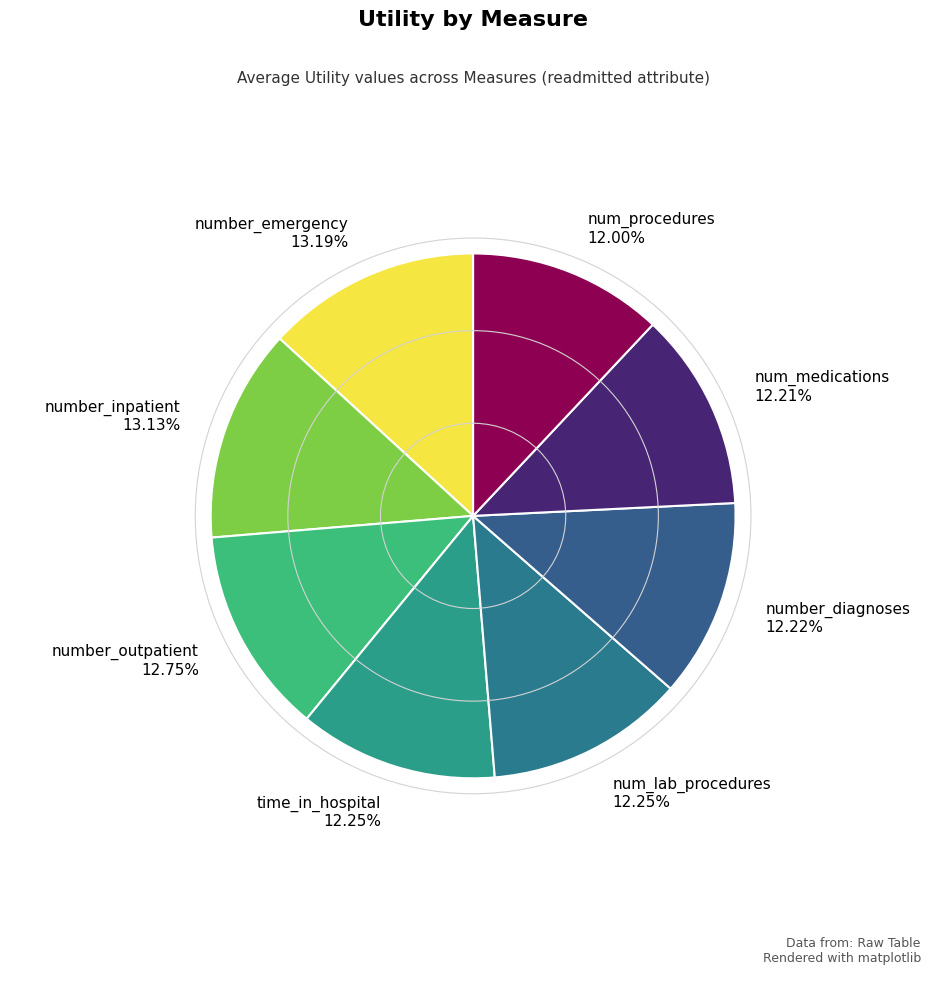

True or false: num_medications accounts for 23% of the total.

False